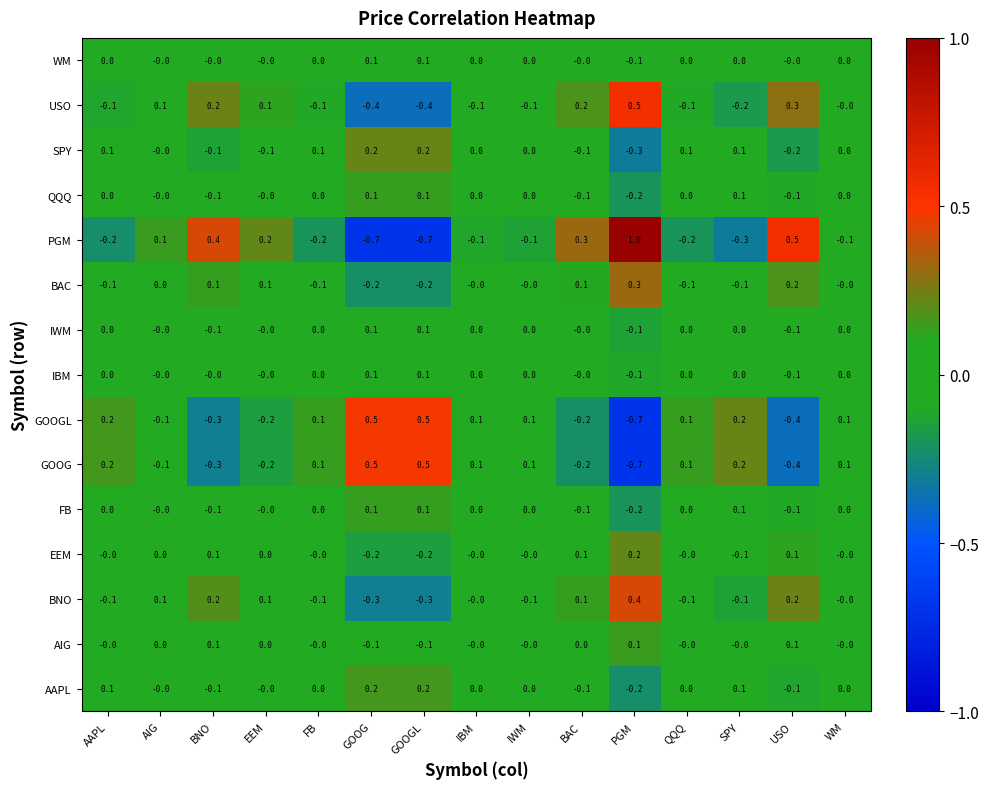

What is the difference between the maximum and second lowest values in the BAC series?

0.5